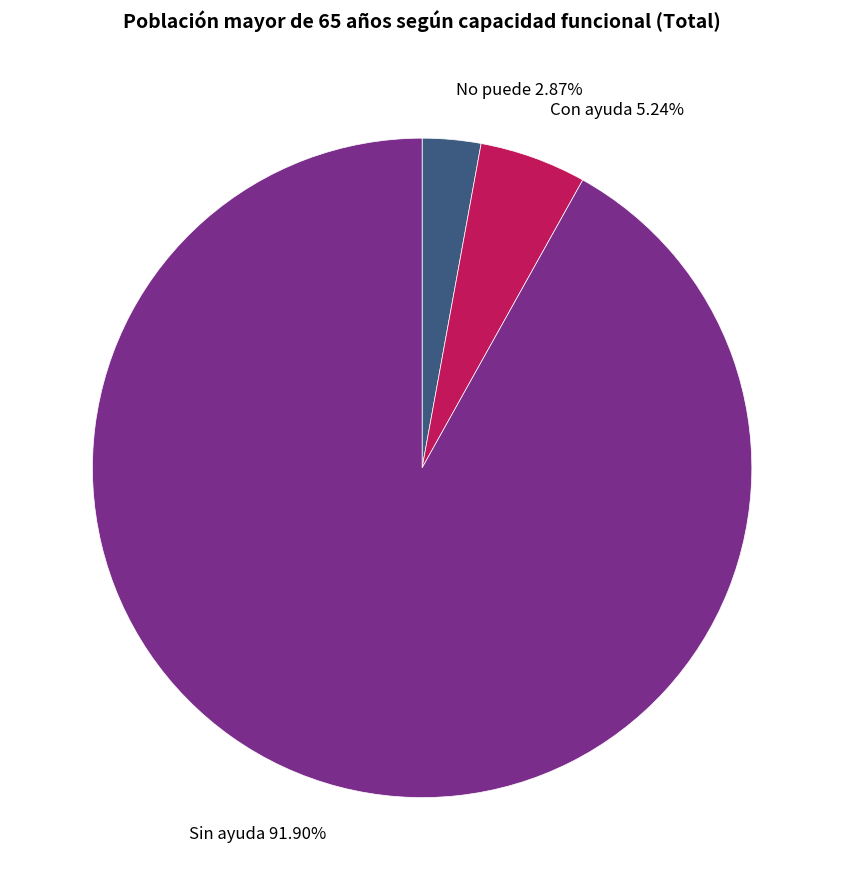

True or false: Con ayuda accounts for 1% of the total.

False